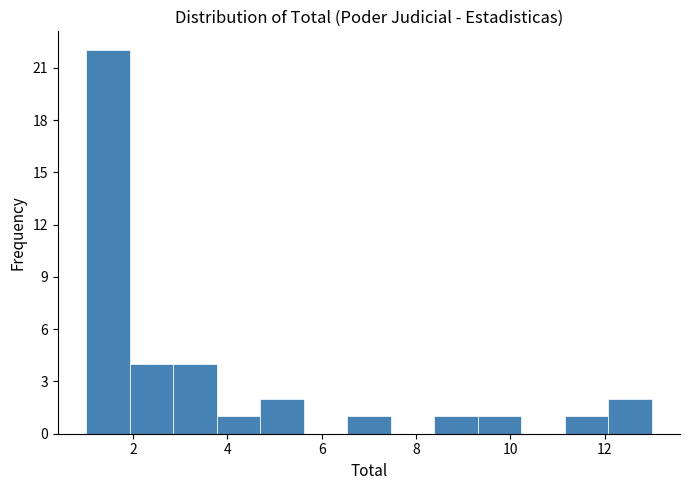

Which range on the x-axis has the tallest bar?

1.0 to 2.0